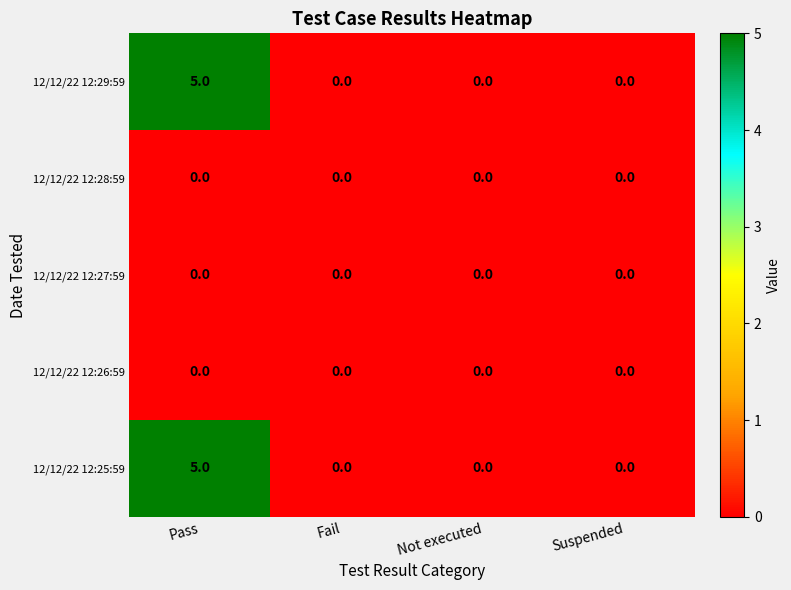

Reading left to right, list all the values displayed in this chart.

12/12/22 12:29:59: 5	0	0	0
12/12/22 12:28:59: 0	0	0	0
12/12/22 12:27:59: 0	0	0	0
12/12/22 12:26:59: 0	0	0	0
12/12/22 12:25:59: 5	0	0	0